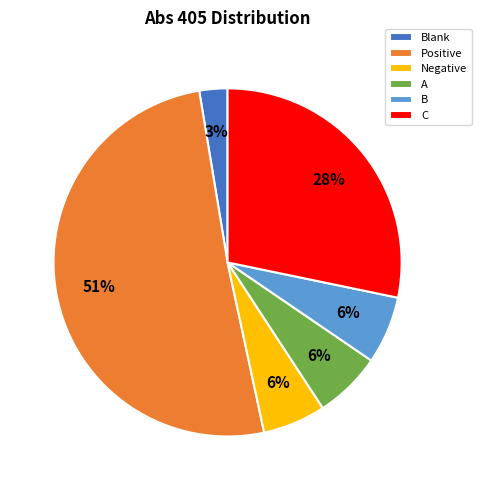

How many slices are in this pie chart?

6